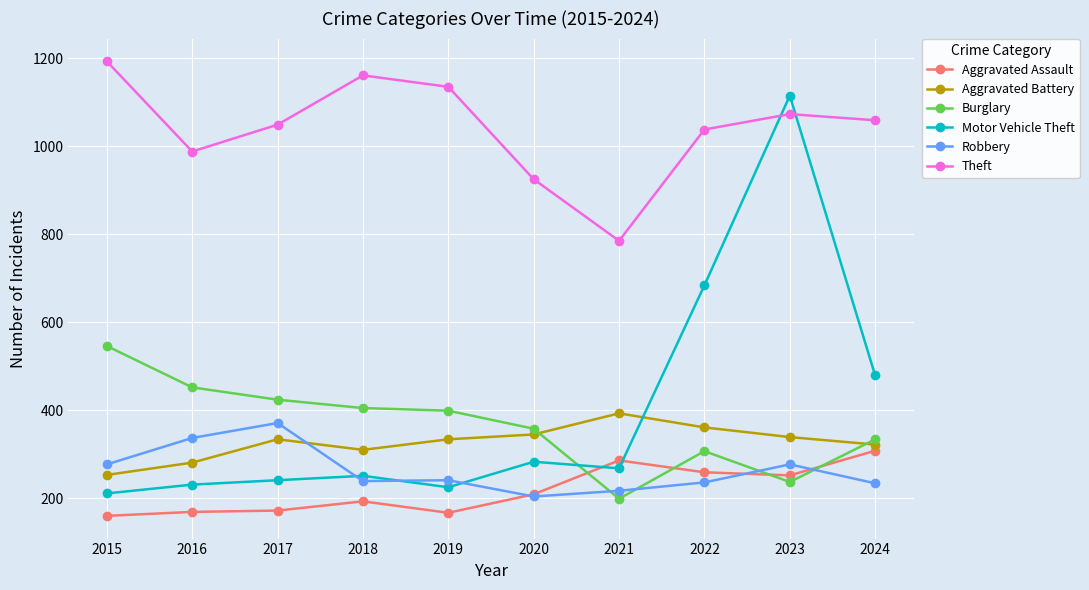

Does the chart have visible grid lines?

Yes